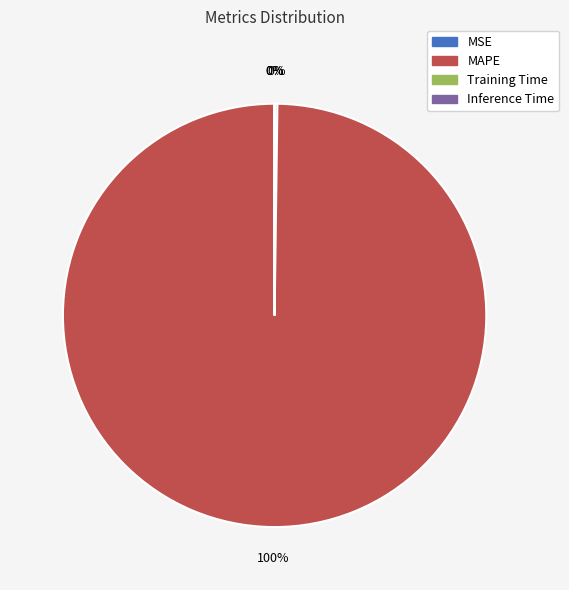

To the nearest percent, what percentage of the pie is MAPE?

100%